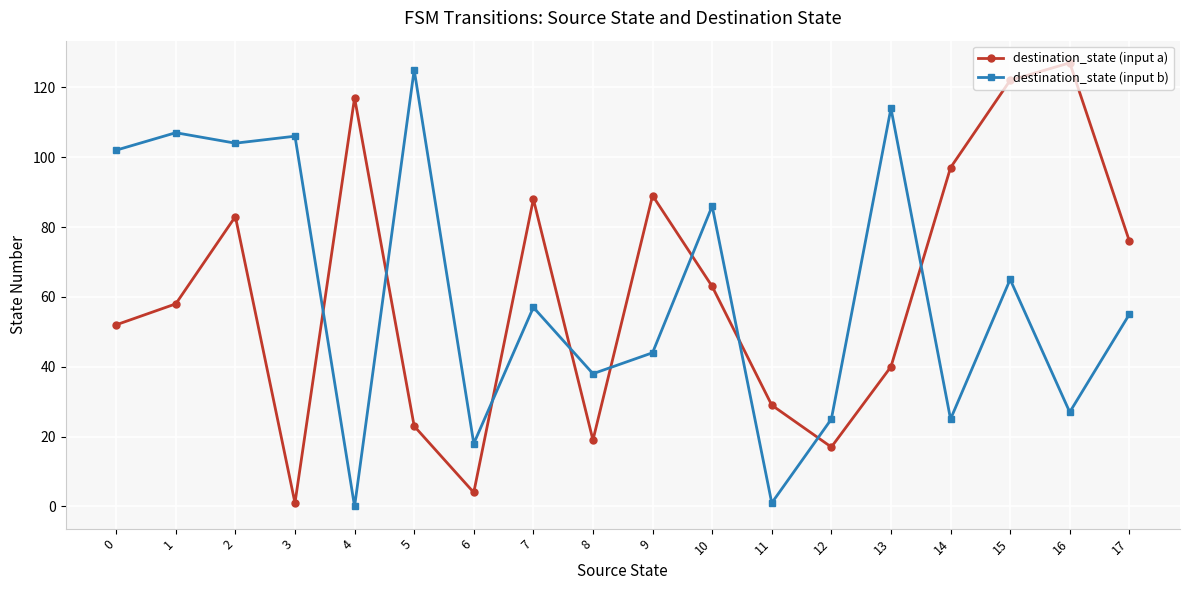

Reading left to right, extract all data points from this chart.

destination_state (input a): 52	58	83	1	117	23	4	88	19	89	63	29	17	40	97	122	127	76
destination_state (input b): 102	107	104	106	0	125	18	57	38	44	86	1	25	114	25	65	27	55